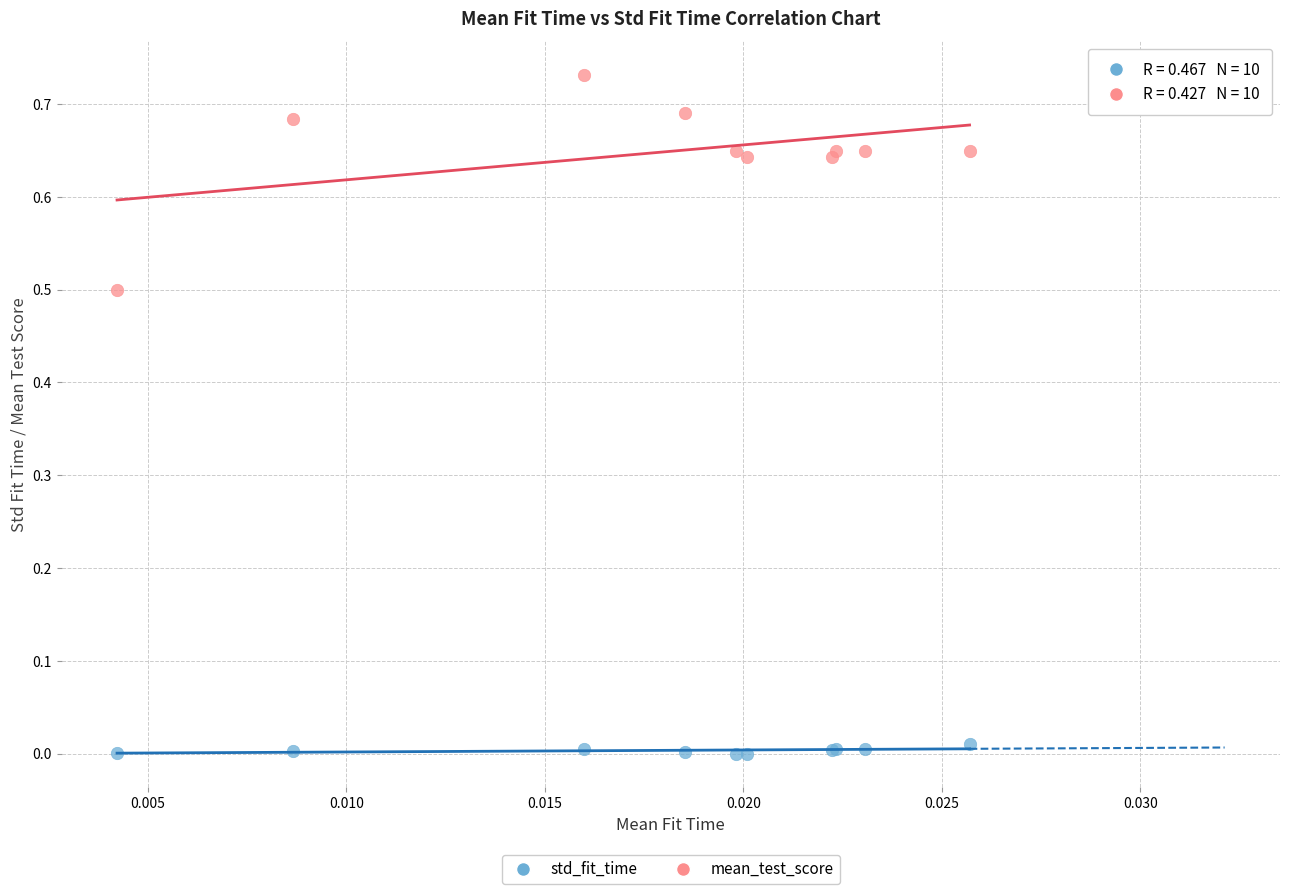

Which series contains the lowest Y value?

std_fit_time